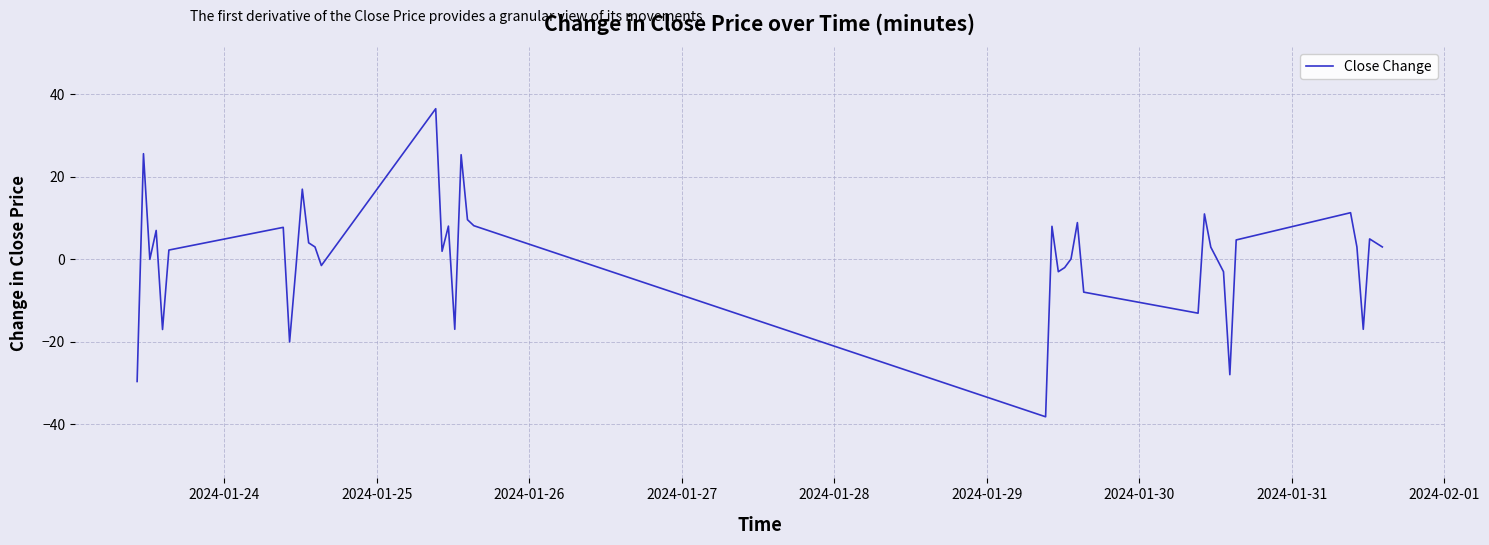

What is the greatest value displayed?

36.5